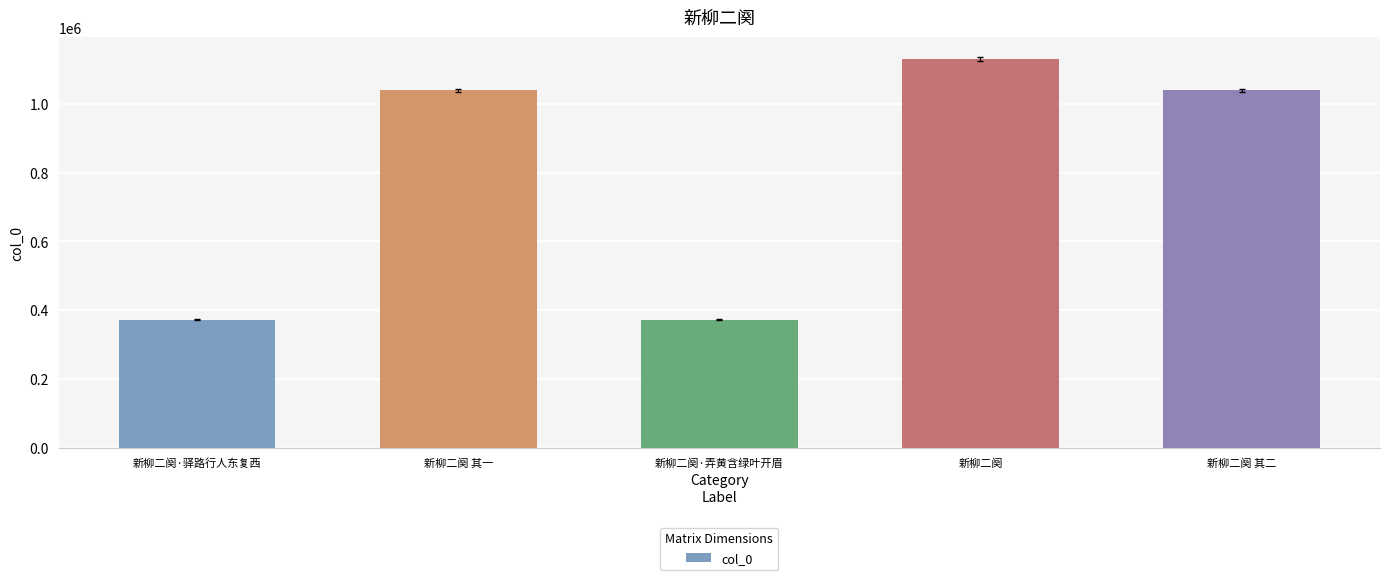

What is the difference between the maximum and second lowest values?

758656